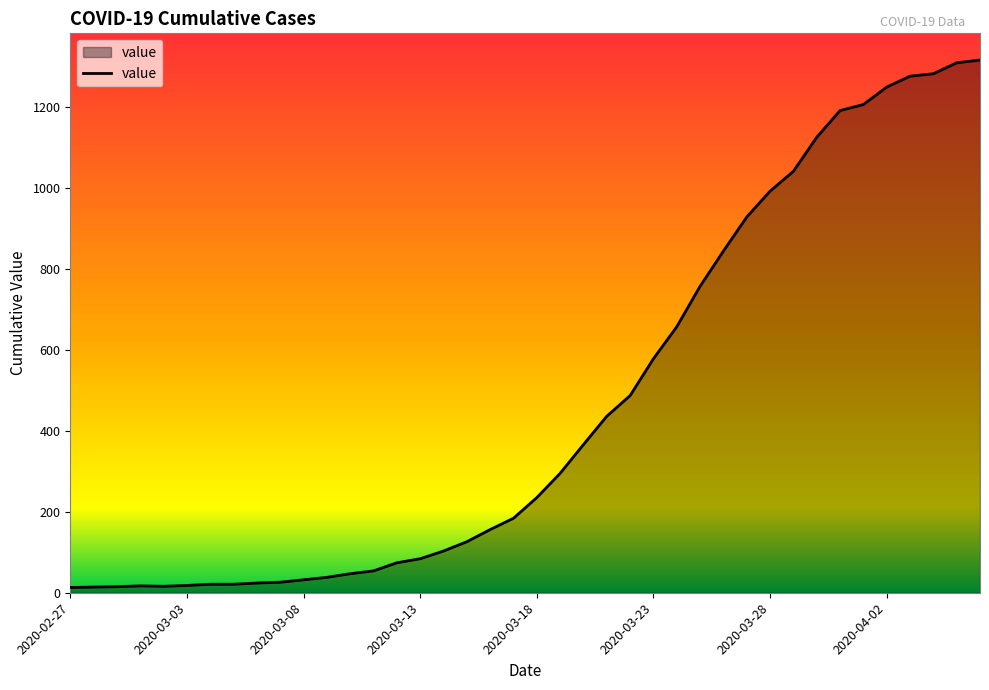

What is the greatest value displayed?

1316